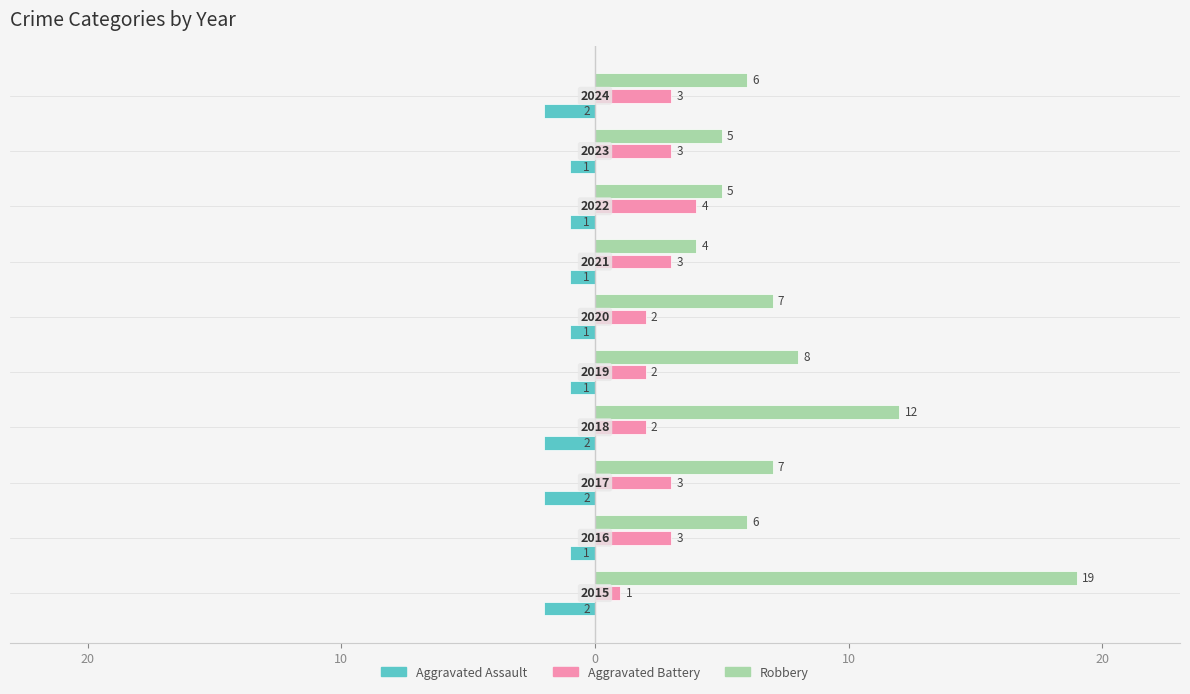

What are all the series names shown in the legend?

Aggravated Assault, Aggravated Battery, Robbery